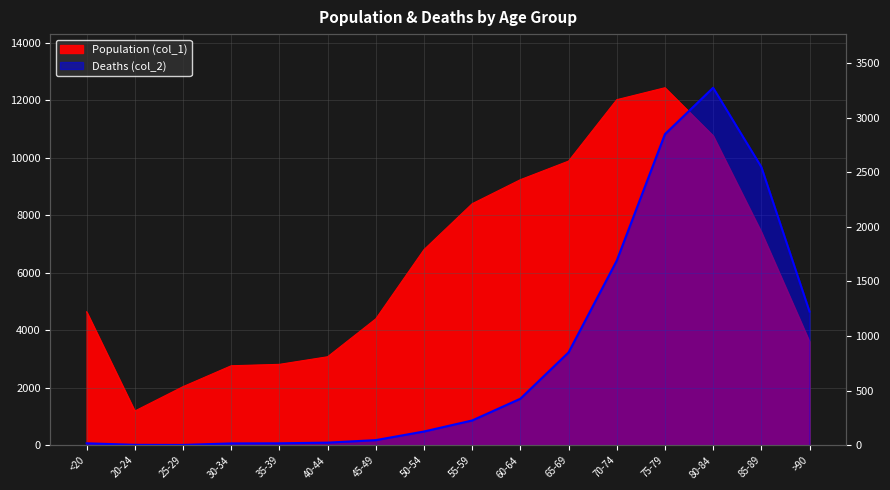

Reading right to left, transcribe all the data shown in this chart.

1224	2548	3273	2848	1690	850	426	227	126	47	24	18	17	3	4	18